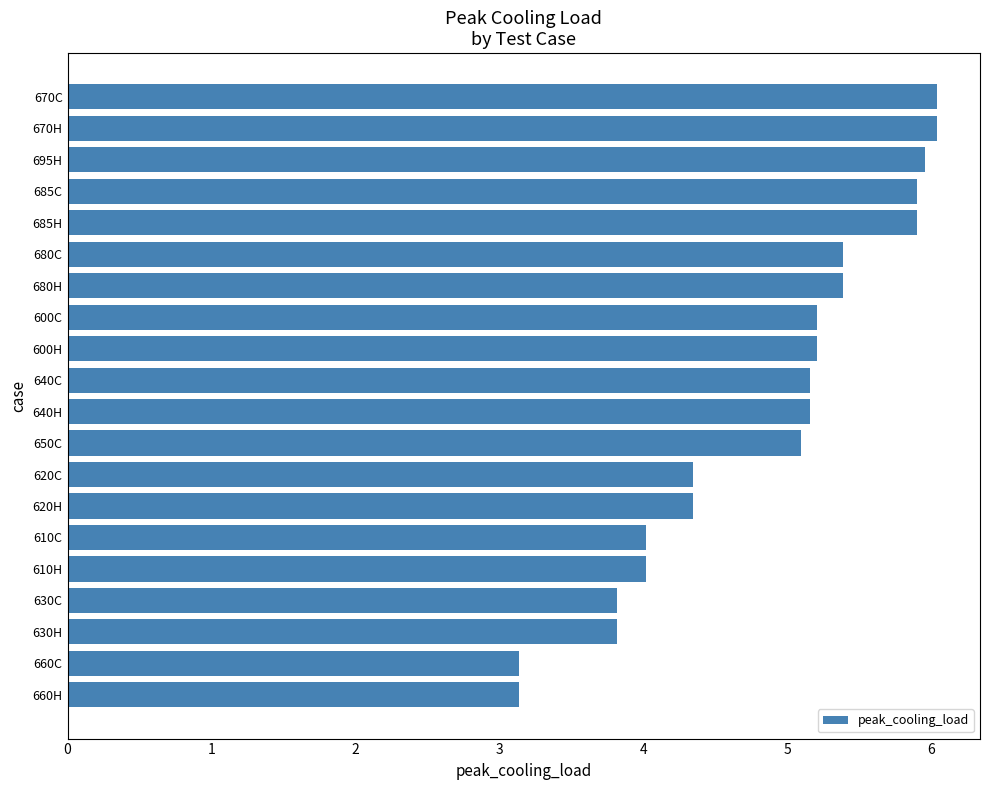

What is the maximum value shown in the chart?

6.0